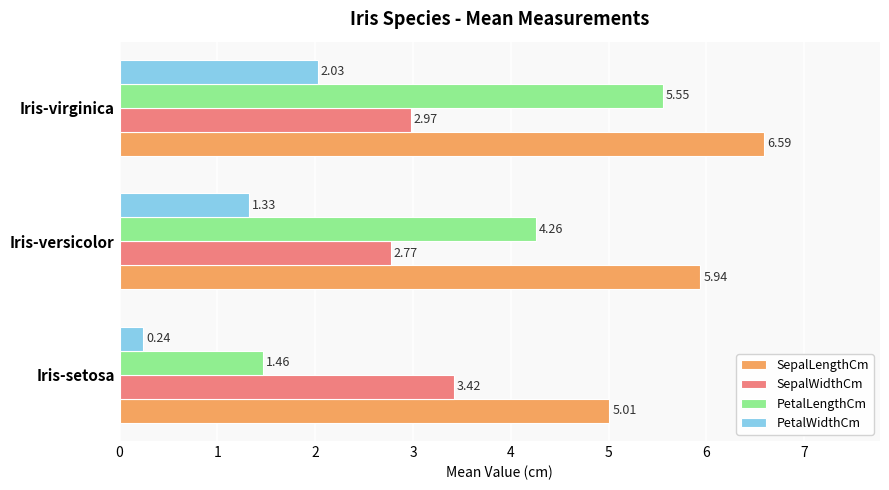

List the series in order of their overall mean, highest first.

SepalLengthCm, PetalLengthCm, SepalWidthCm, PetalWidthCm